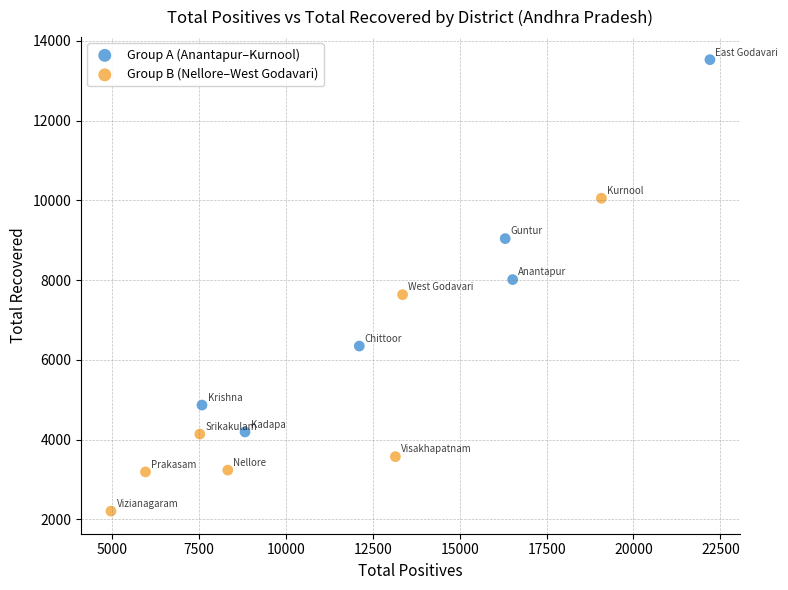

Which series contains the highest Y value?

Group A (Anantapur–Kurnool)